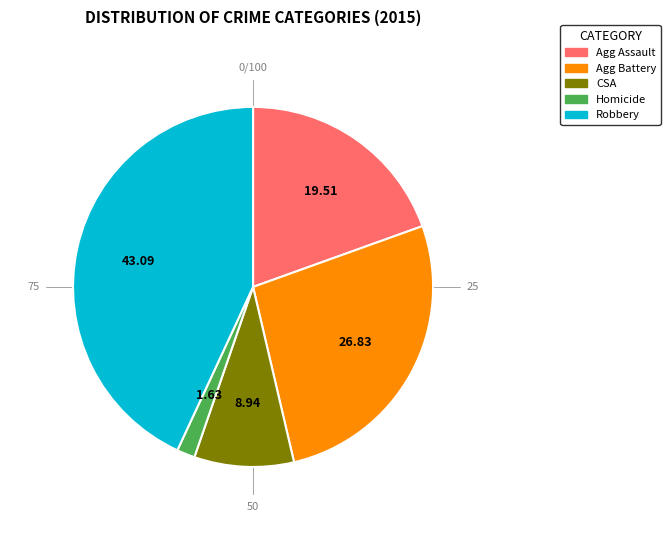

Does any single category account for the majority?

No